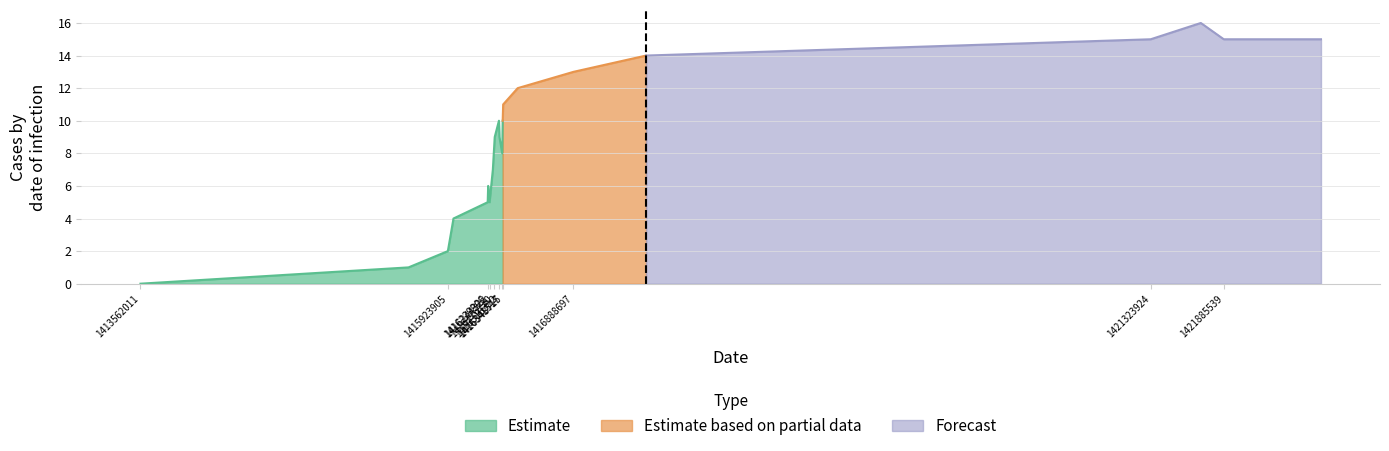

What is the highest value of the Estimate series?

10